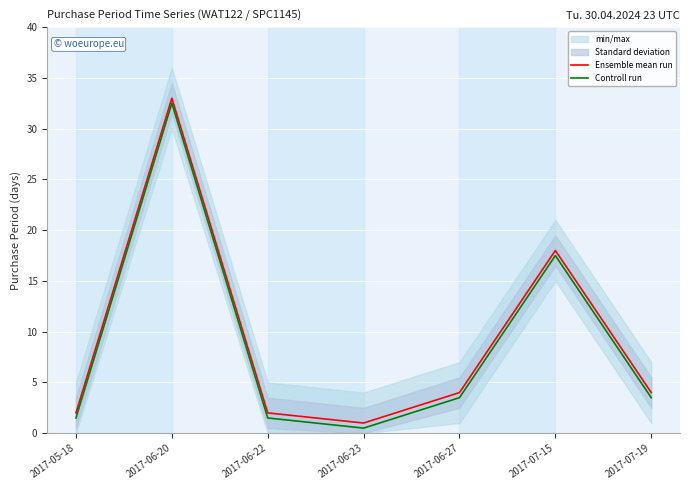

What is the label of the 6th point from the right?

2017-06-20